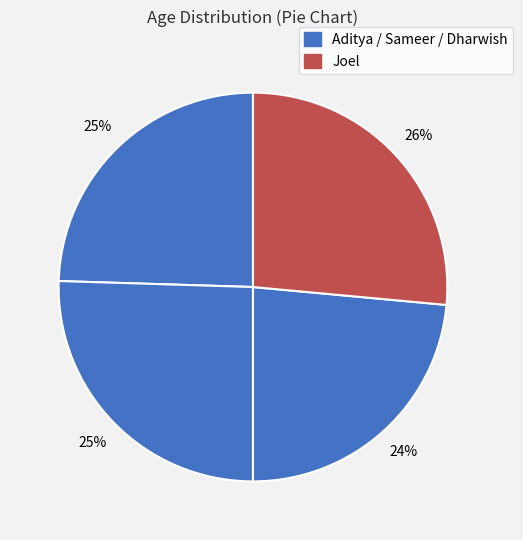

Which slice is the smallest?

Dharwish